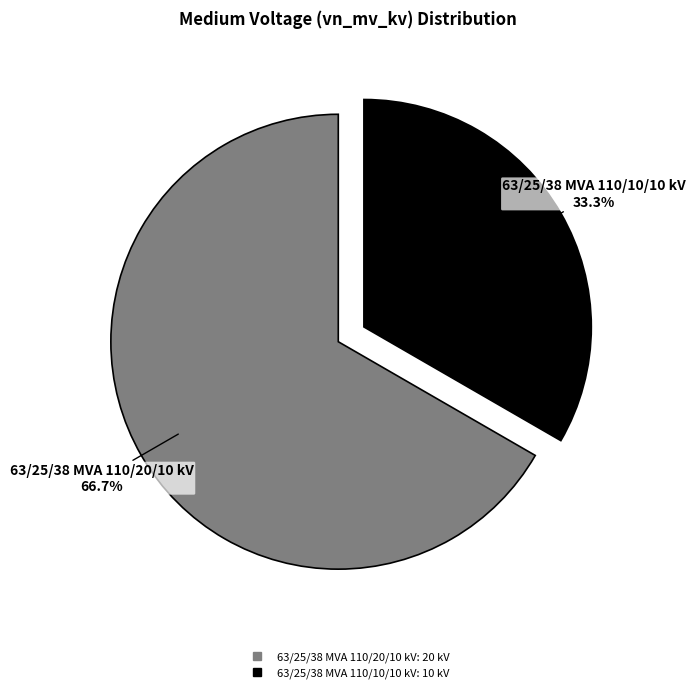

Which slice is the largest?

63/25/38 MVA 110/20/10 kV